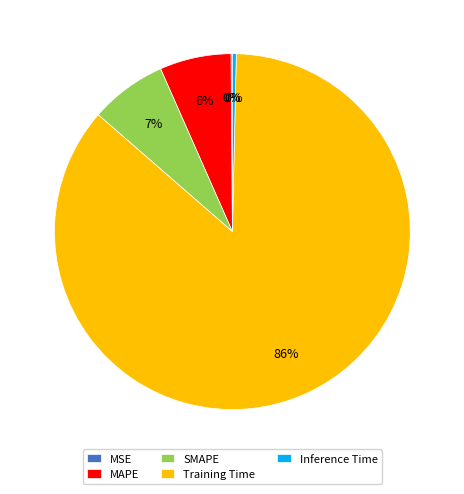

Do SMAPE and MAPE together represent more than half of the pie?

No